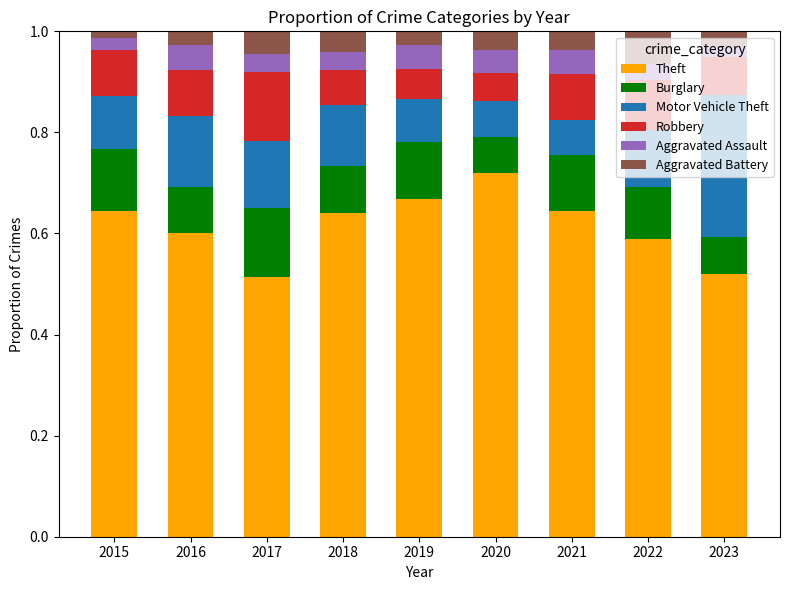

Are the bars grouped side by side (vs. stacked)?

No